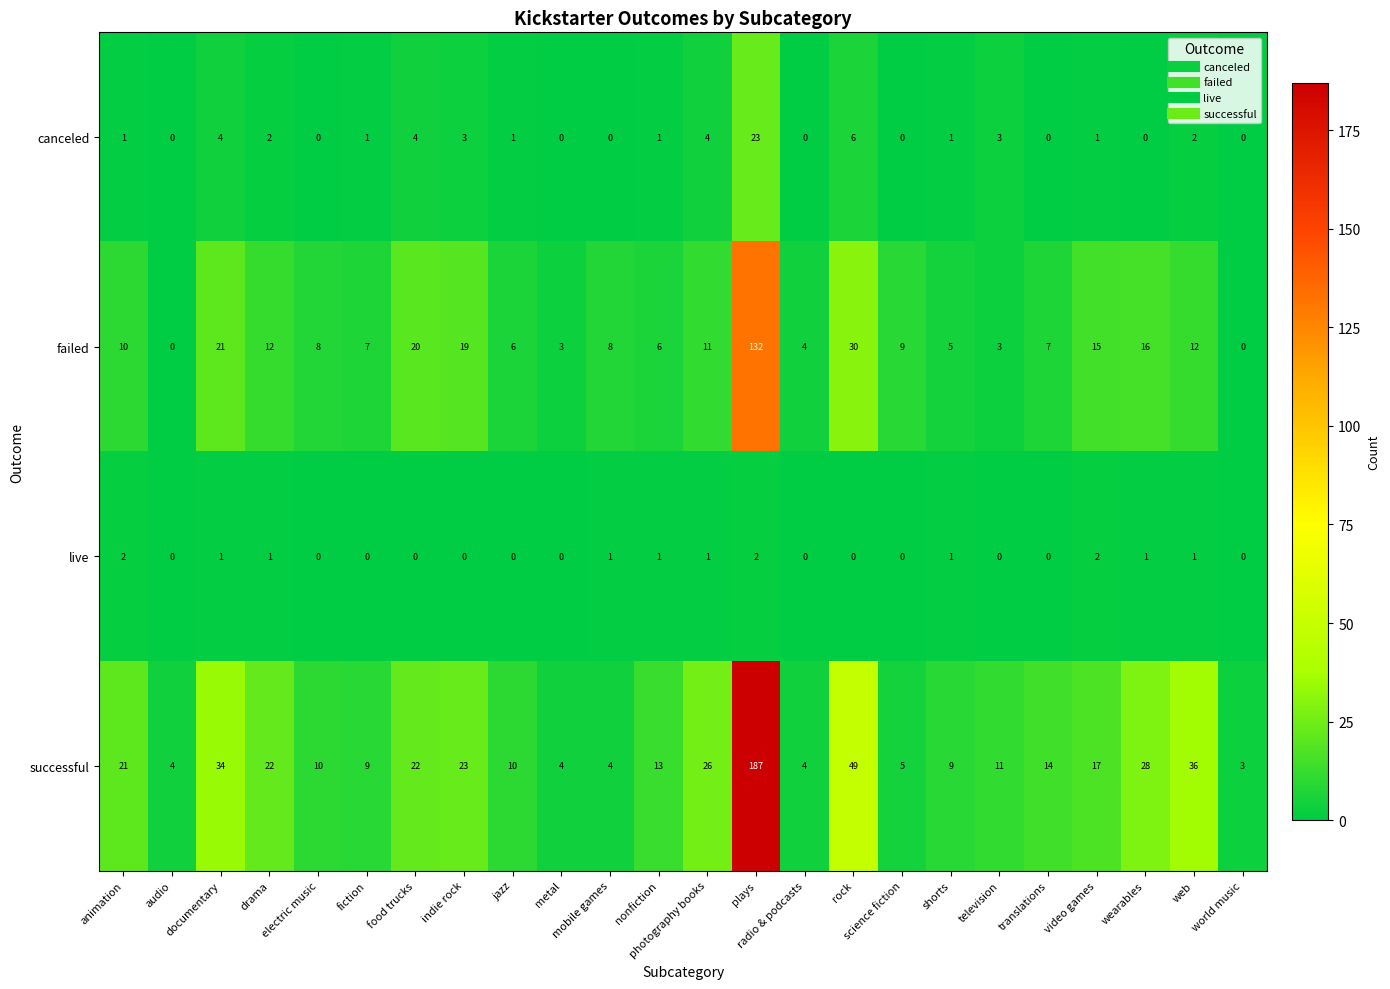

Which series has the widest spread of values?

successful